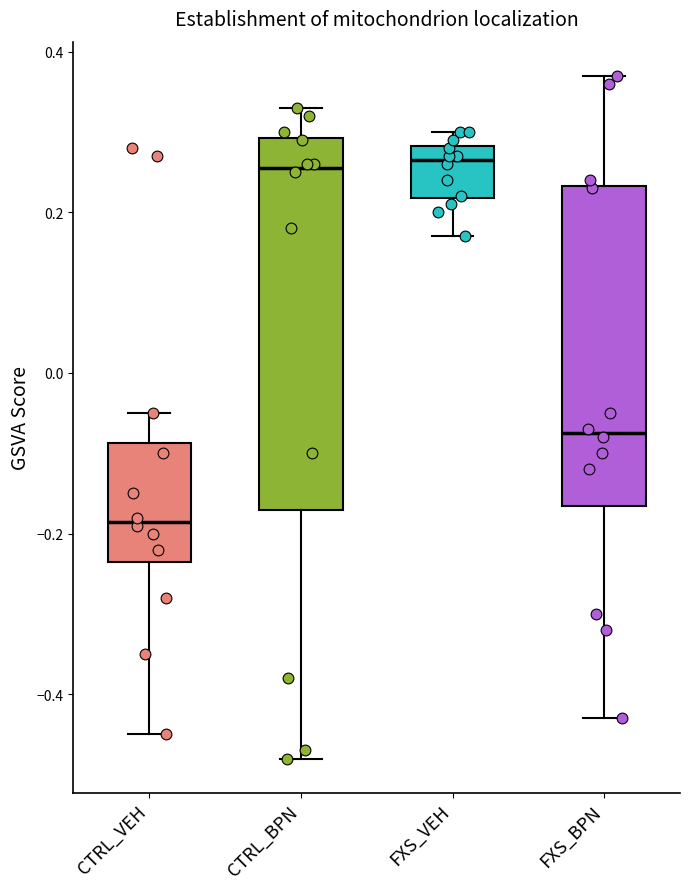

Which box is the tallest, from its lower edge to its upper edge?

CTRL_BPN